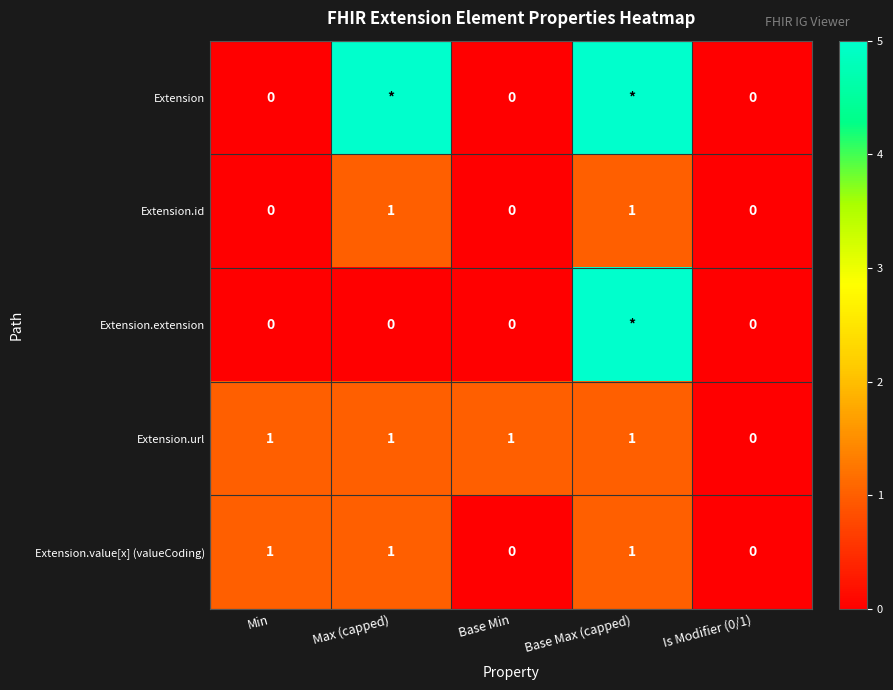

What is the sum of all Extension.value[x] (valueCoding) values?

3